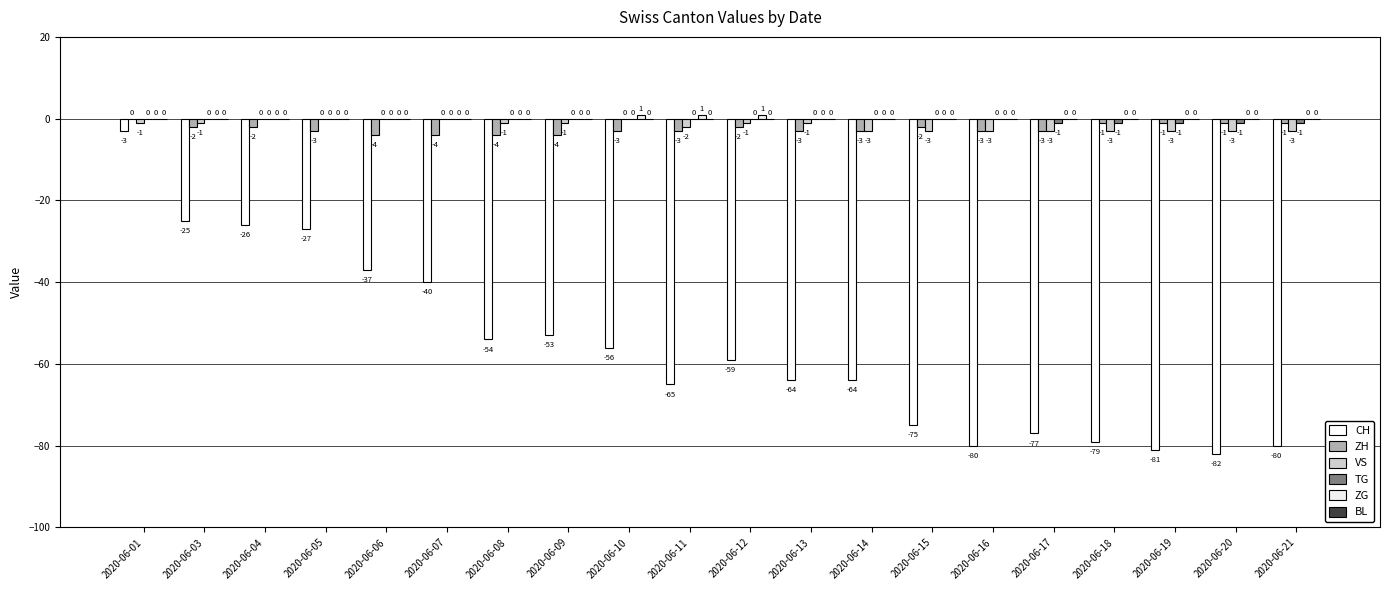

Are the bars horizontal?

No